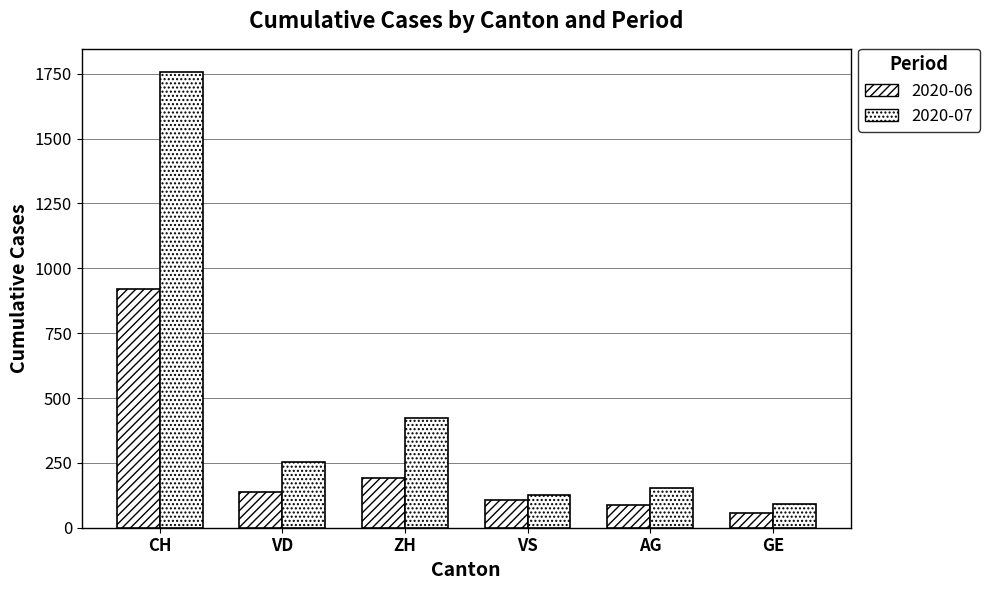

What is the approximate value of 2020-06 at ZH, to the nearest 10?

190